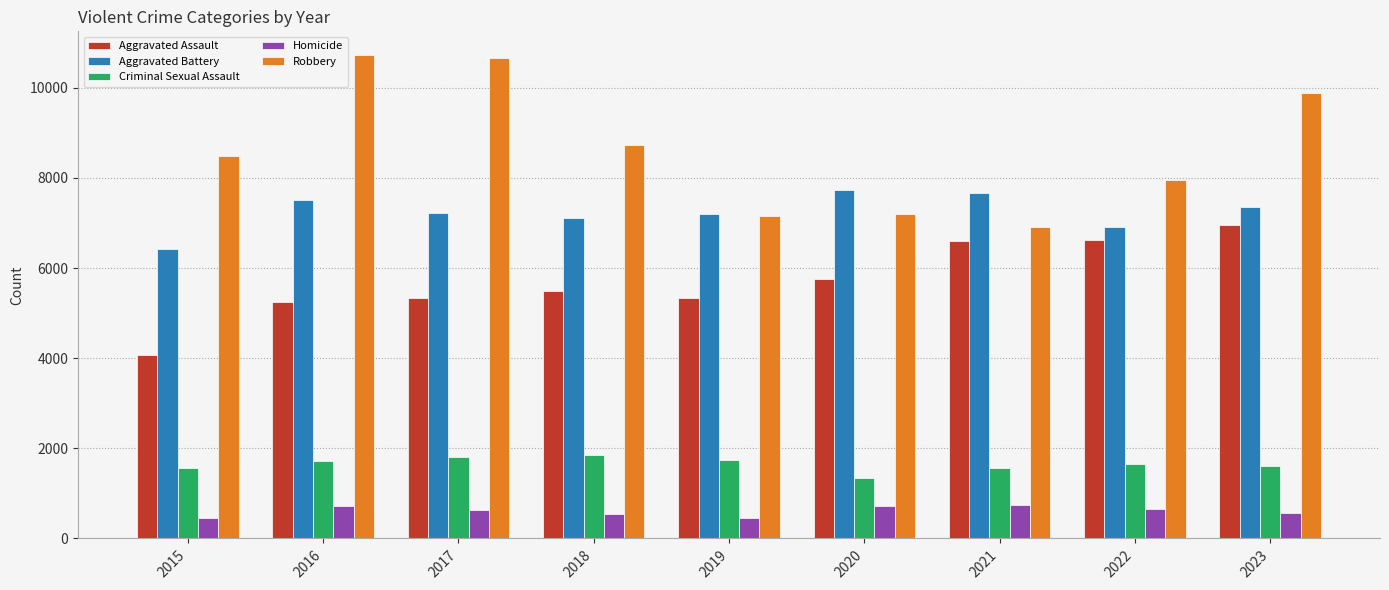

True or false: Aggravated Battery has a value of 3394 at 2020.

False